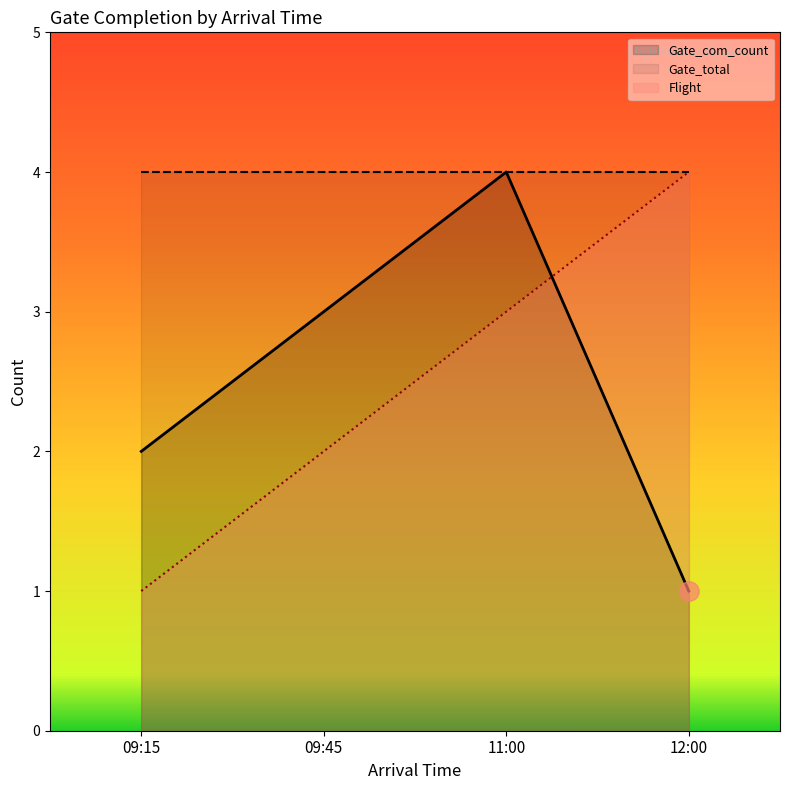

How many lines are shown in the chart?

3